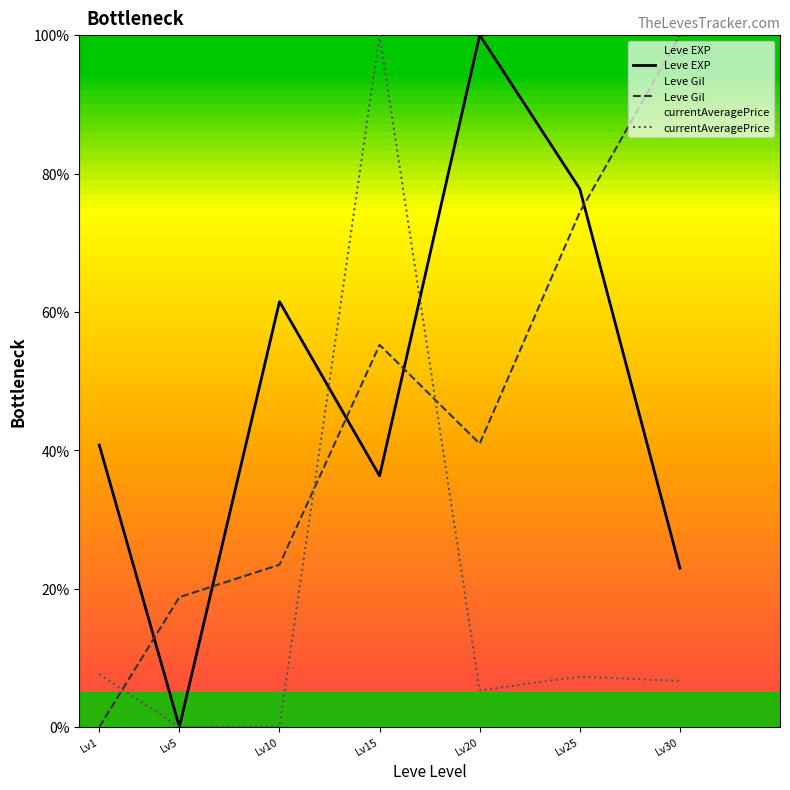

Which series has the widest spread of values?

Leve EXP